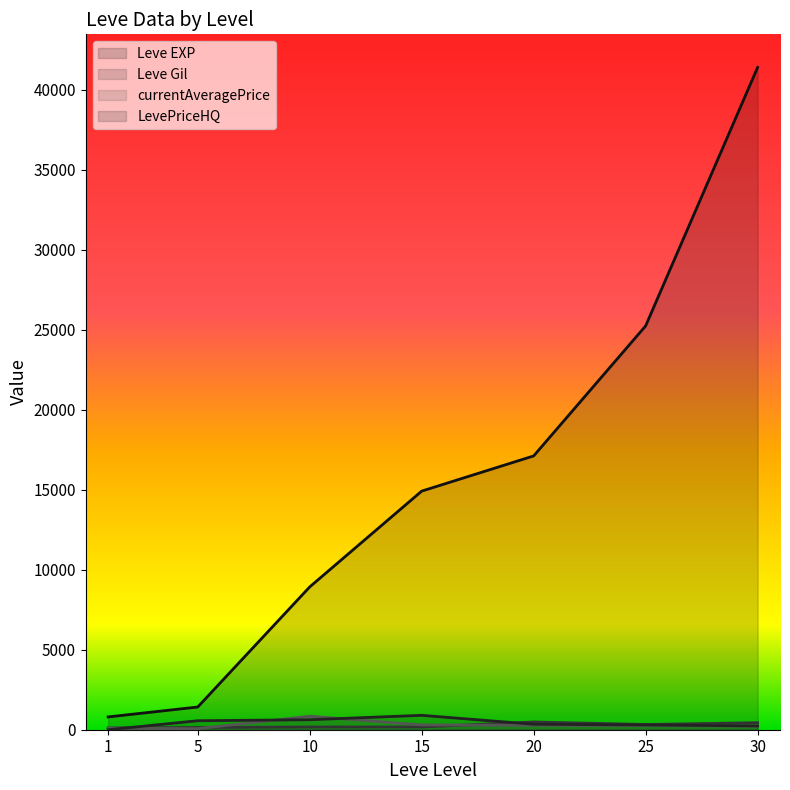

What is the difference between the highest and lowest values at 25?

24991.2